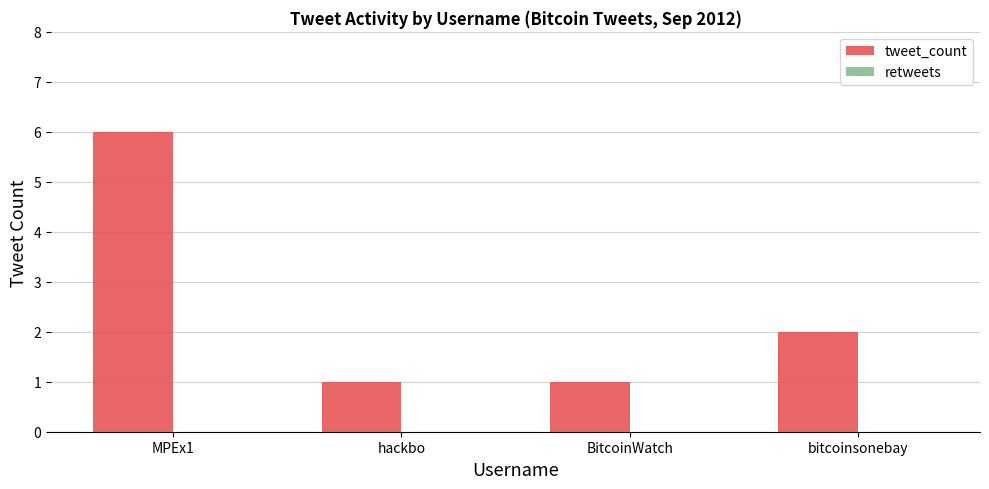

What position from the right is bitcoinsonebay?

1